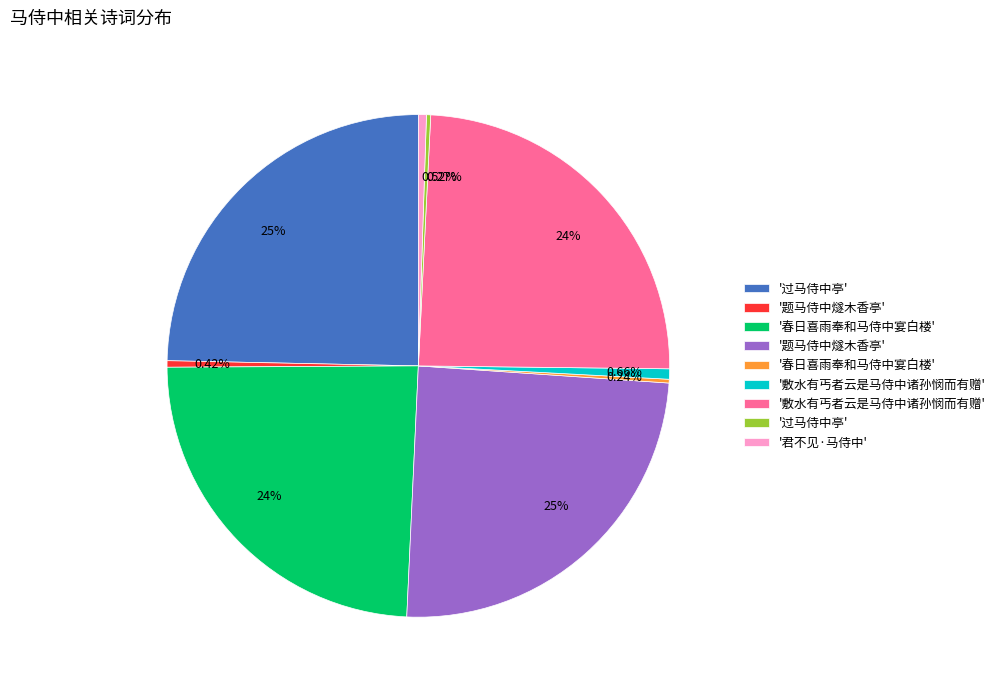

Does any single category account for the majority?

No